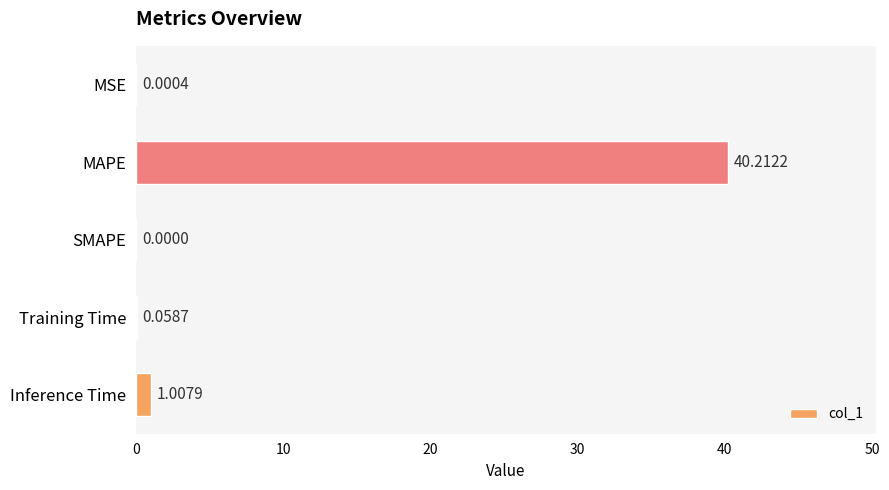

Which category has the highest value across all series?

MAPE